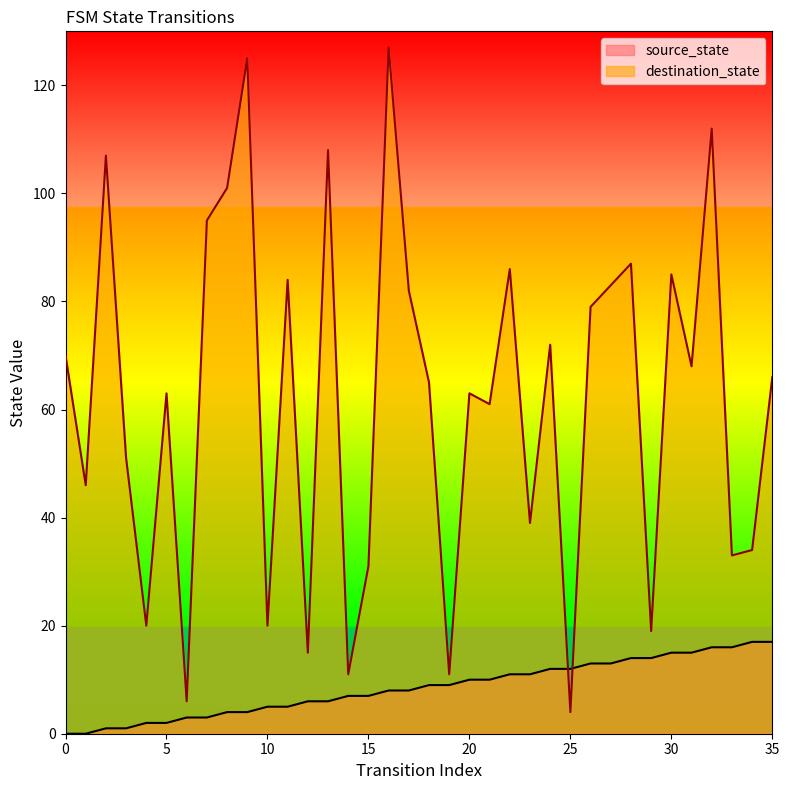

What is the difference between the maximum and minimum values in the source_state series?

17